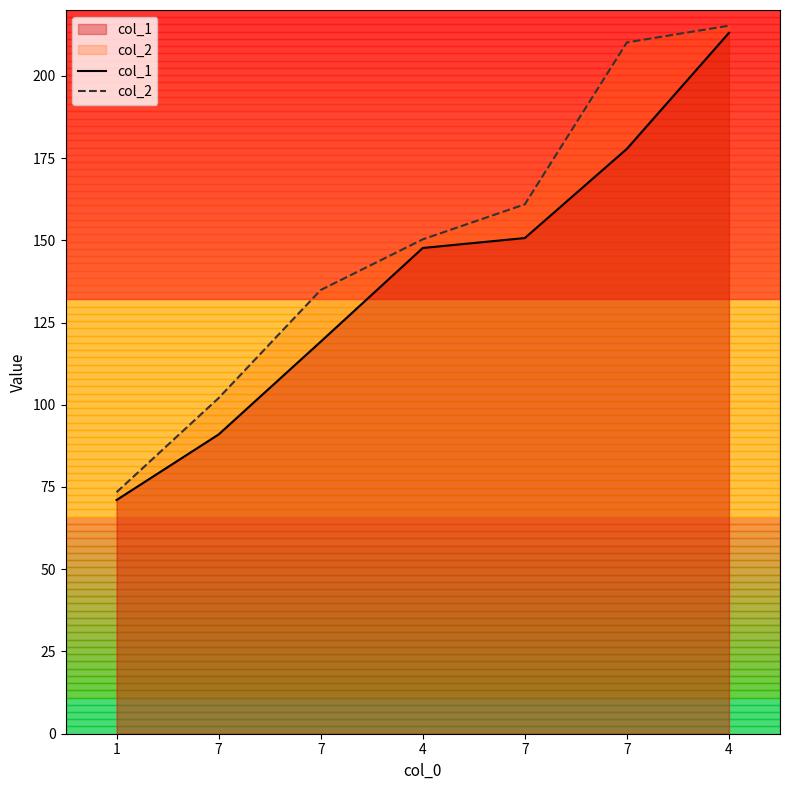

How many lines are shown in the chart?

2